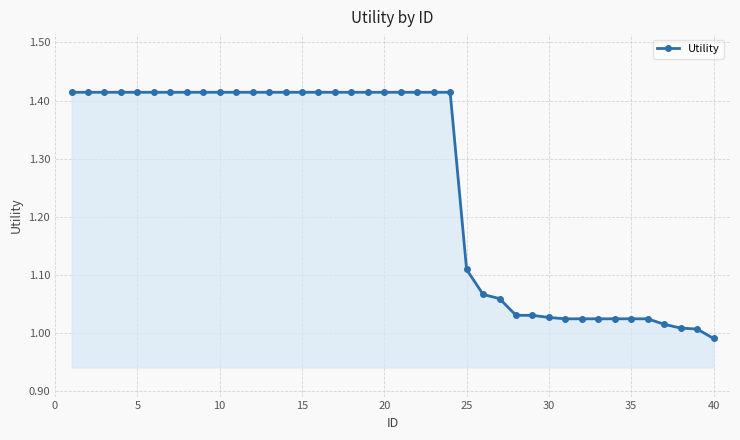

What is the average value?

1.3